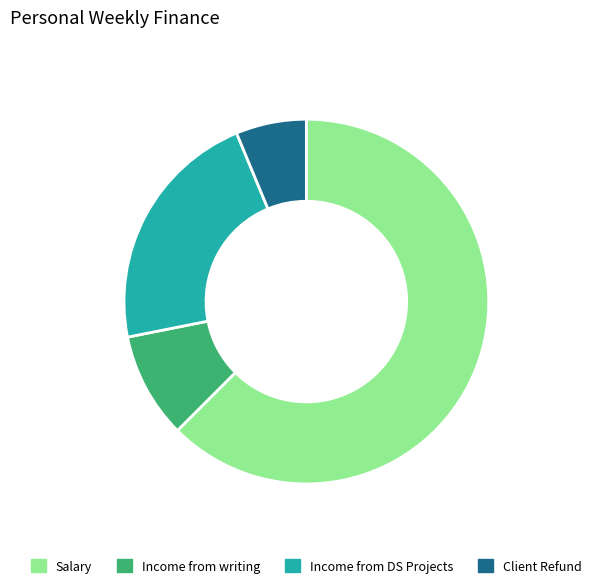

The Income from writing slice represents 9% of the pie. True or false?

True